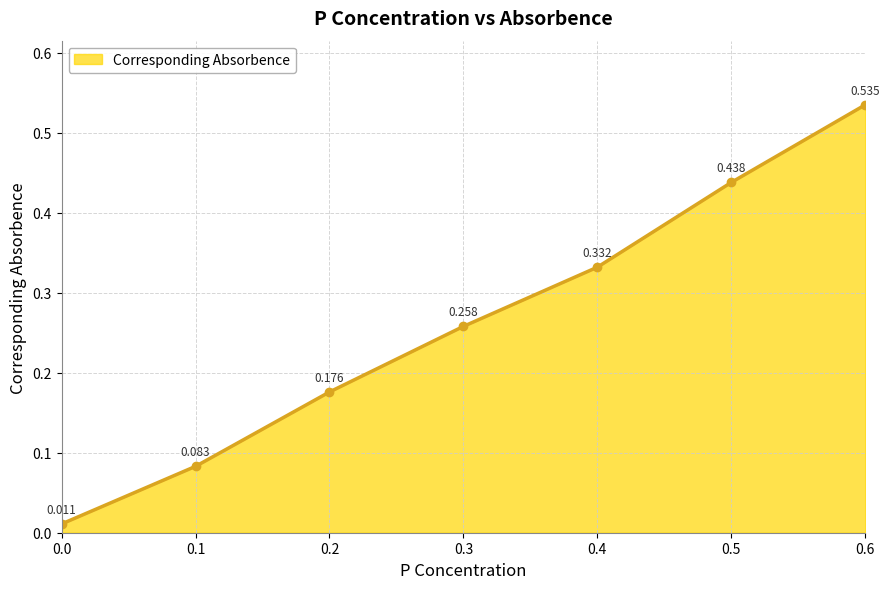

Is this an area chart (filled region under the line)?

Yes